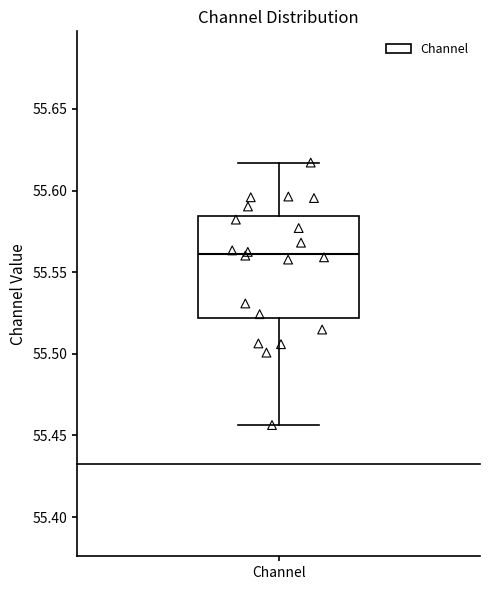

Where is the upper edge of the box for Channel on the y-axis? The values are not printed on the chart, so give them approximately, as read against the axis.

55.585